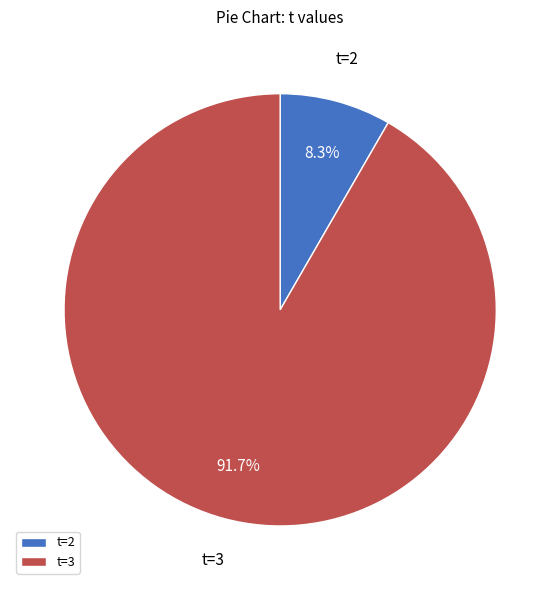

Does any single category account for the majority?

Yes